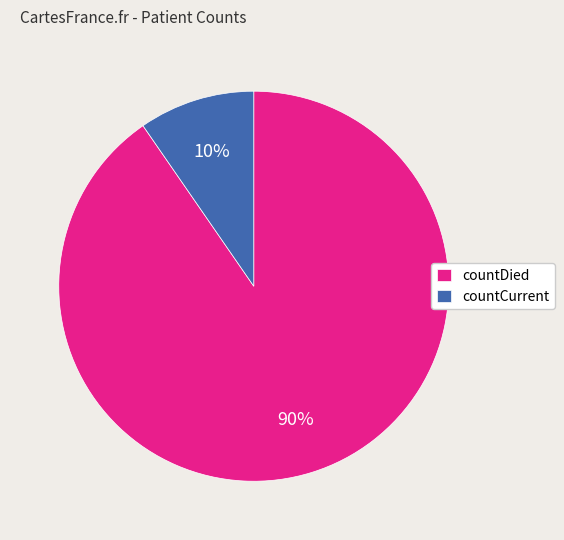

To the nearest percent, what percentage of the pie is countDied?

90%